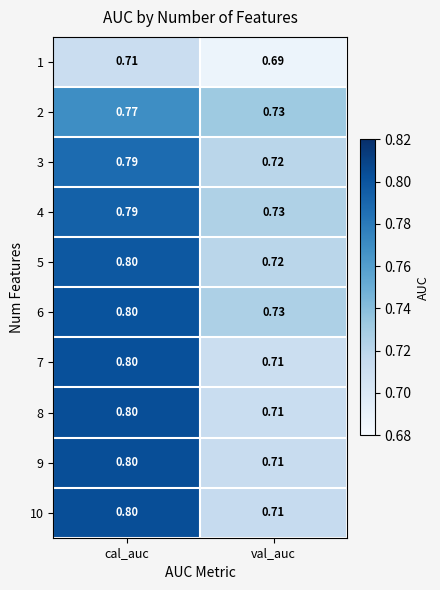

Is the value of 8 at cal_auc greater than the value of 1 at cal_auc?

Yes